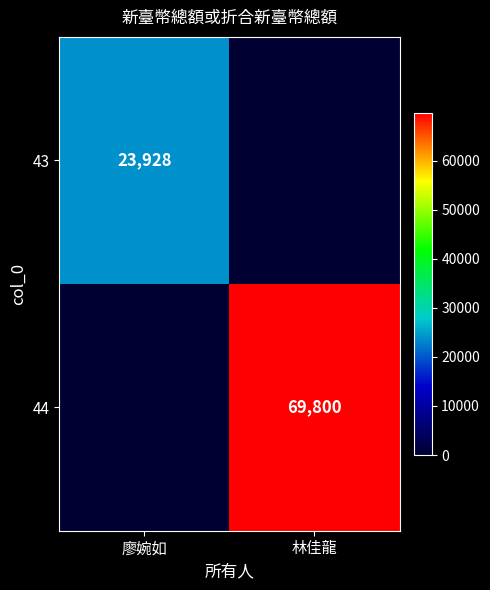

The 44 series shows 32545 at 林佳龍. True or false?

False